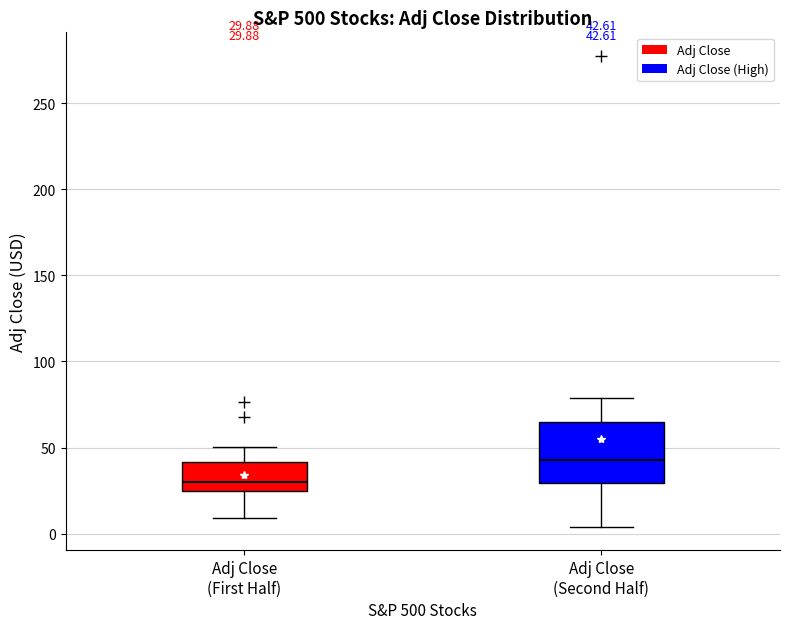

Which box has the lowest median line?

Adj Close (First Half)